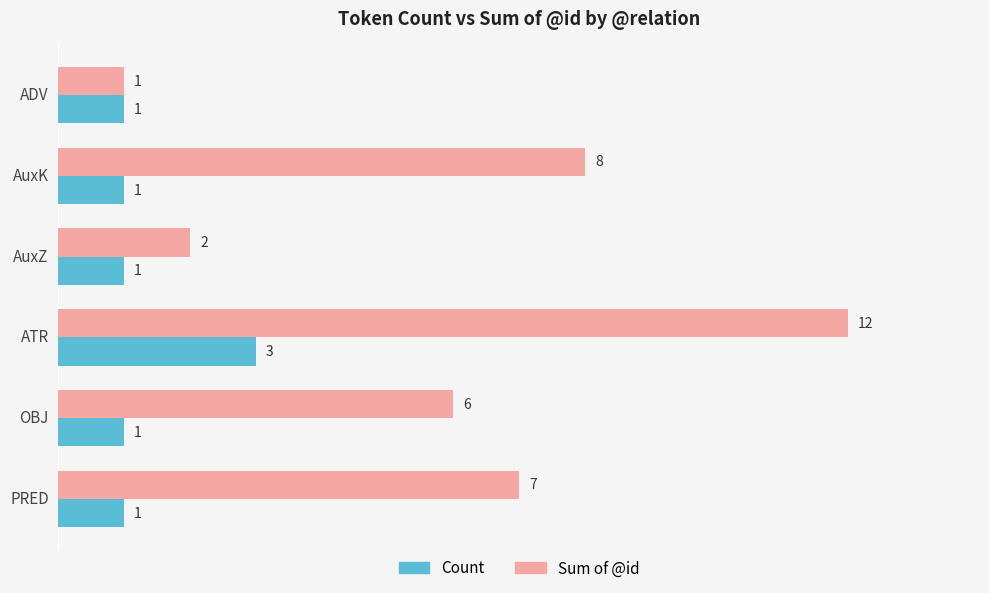

At which category is the sum across all series the highest?

ATR